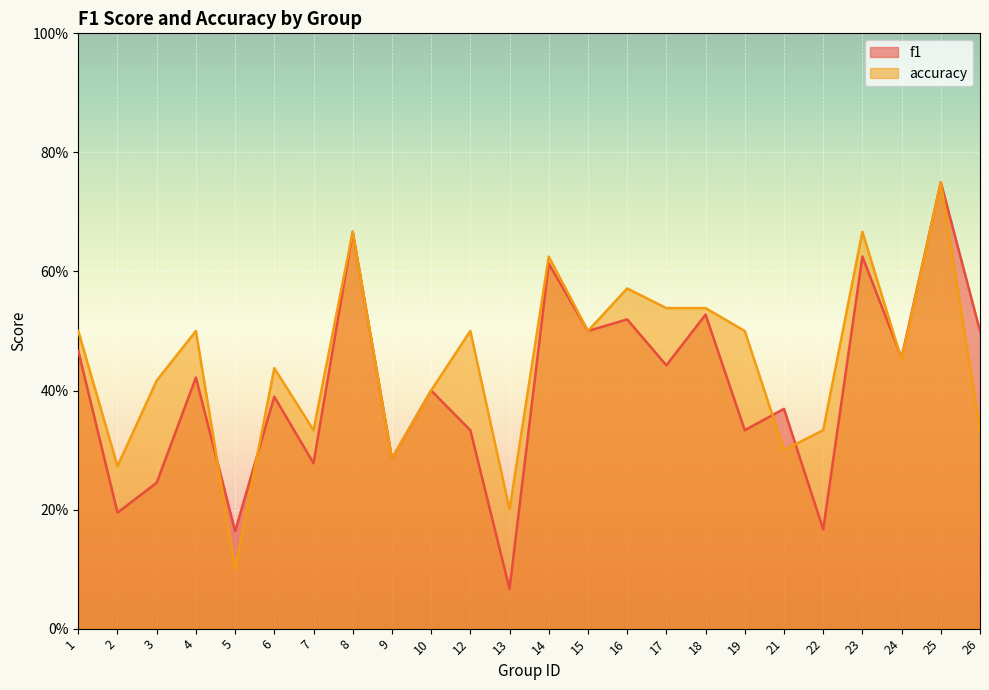

At which category does accuracy reach its first local valley?

2